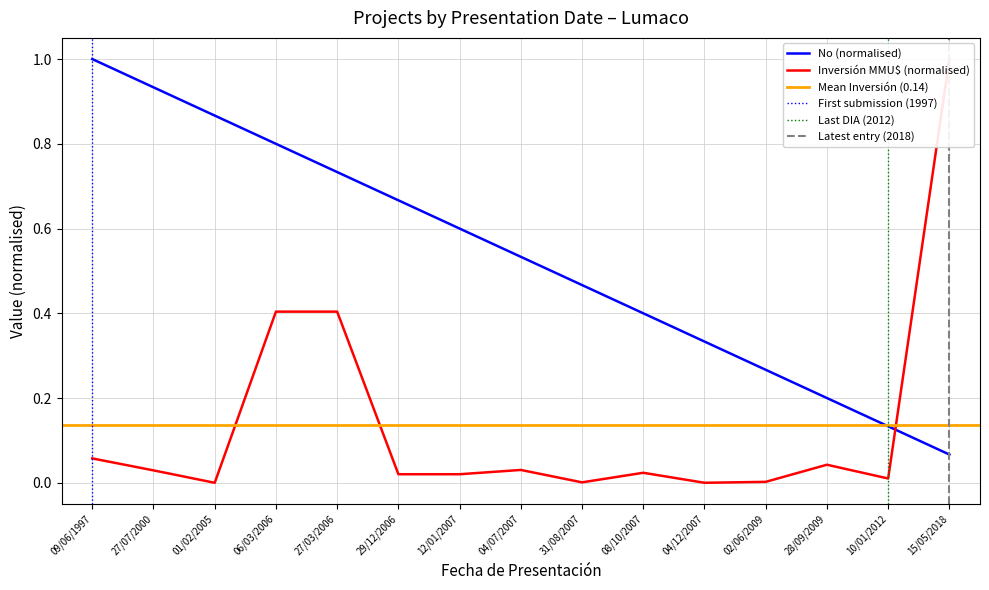

The value of No (normalised) at 08/10/2007 is 0.4. True or false?

True